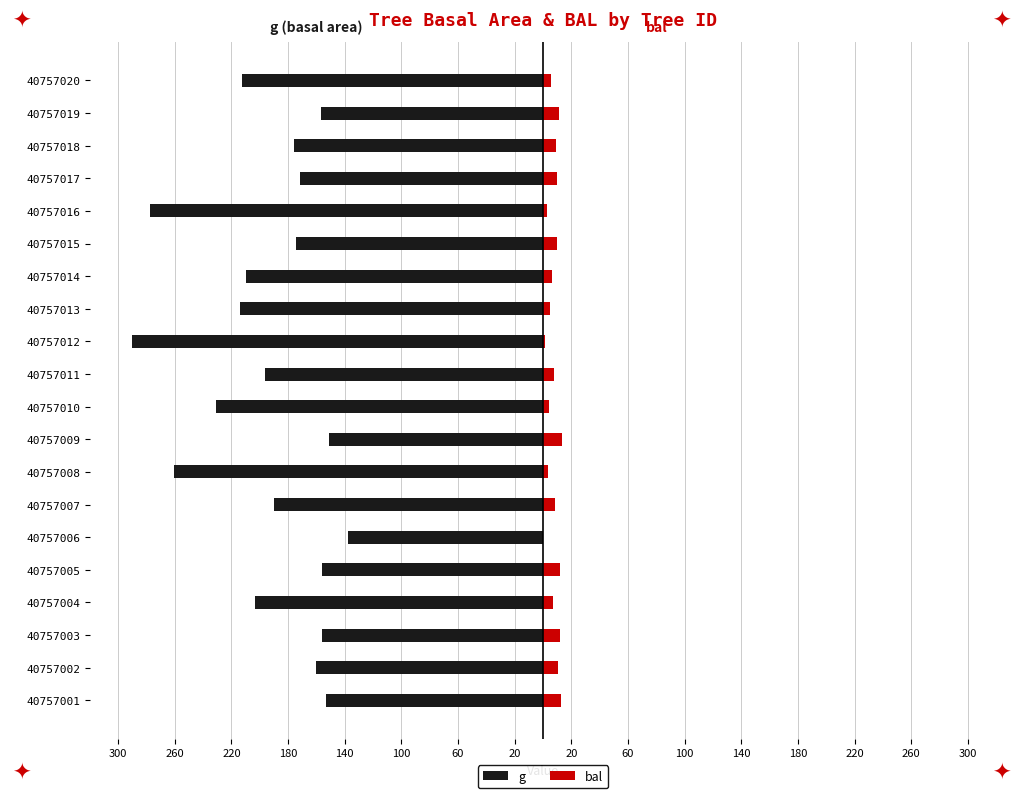

Which series has the widest spread of values?

g